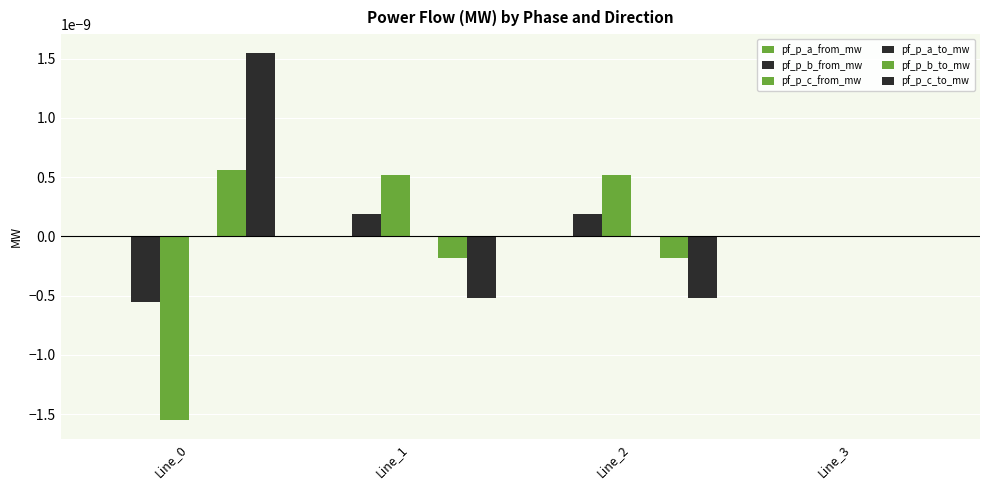

Count the number of data series in this chart.

6